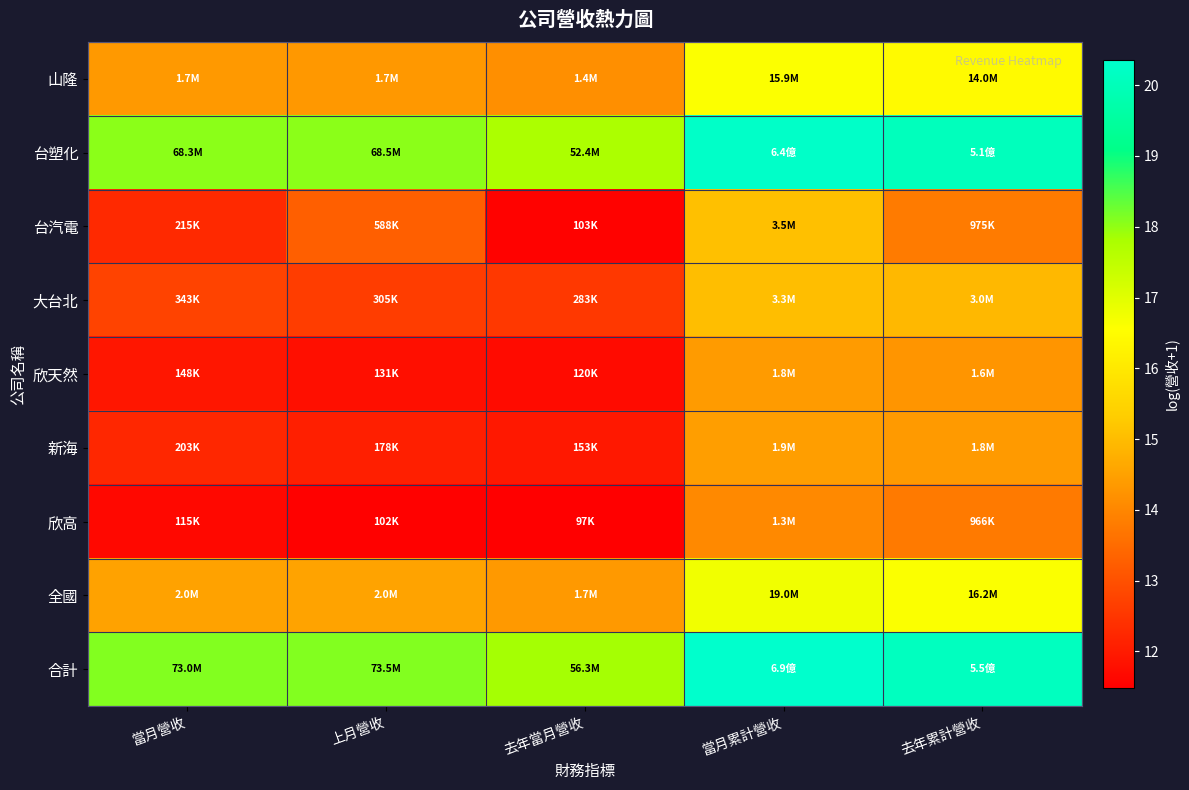

Rank the series at 去年累計營收 from lowest to highest value.

欣高, 台汽電, 欣天然, 新海, 大台北, 山隆, 全國, 台塑化, 合計